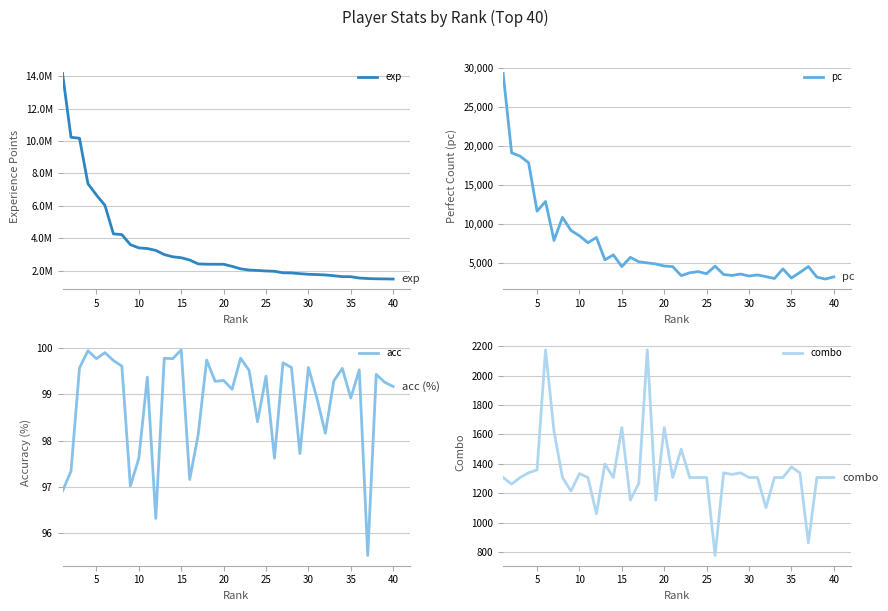

What is the minimum value for combo?

777